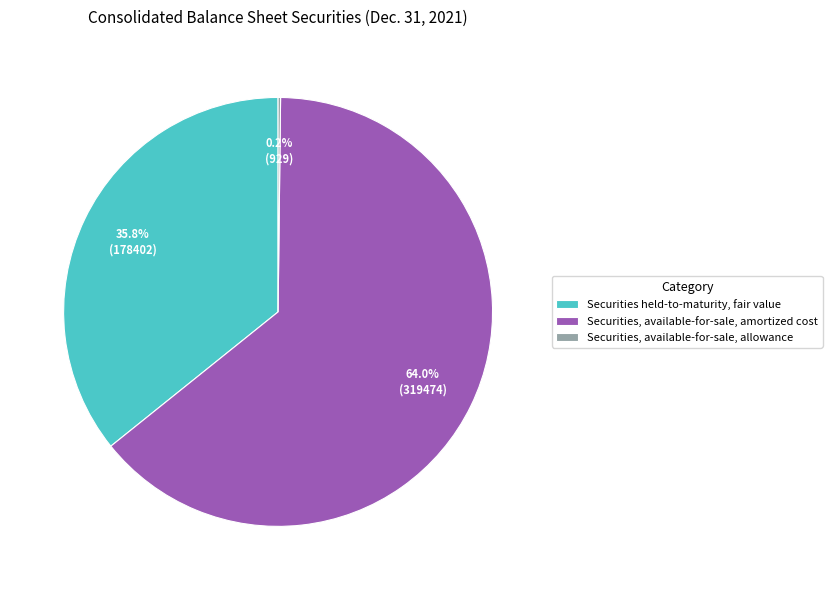

Which category has the biggest portion of the pie?

Securities, available-for-sale, amortized cost